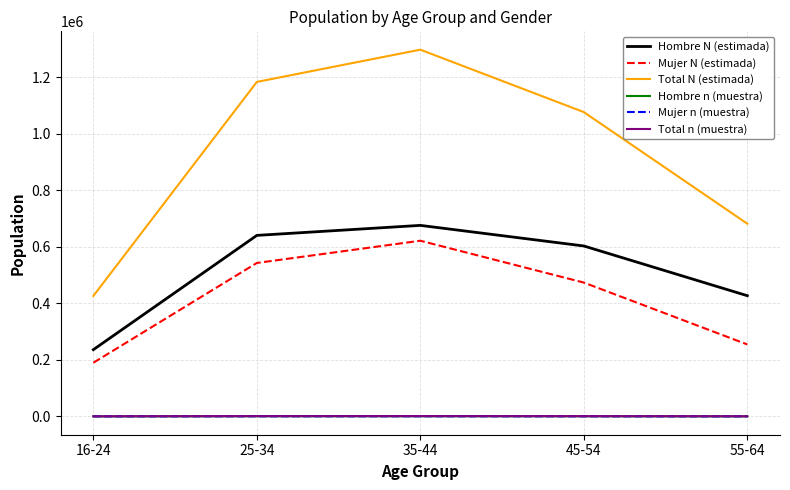

Count the number of categories in the chart.

5